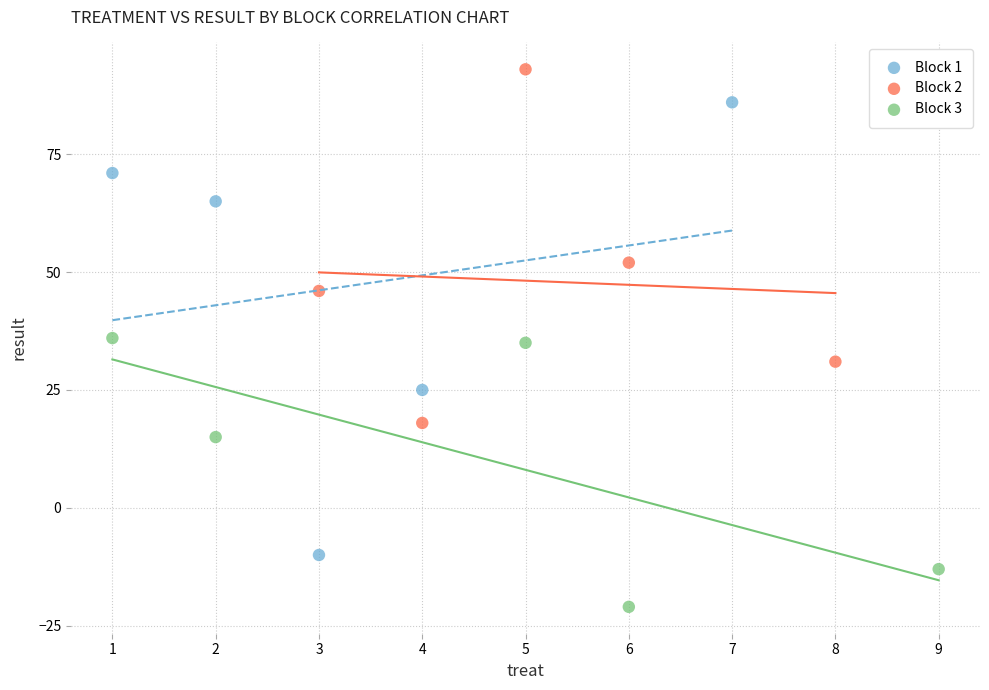

Which series reaches the minimum Y coordinate?

Block 3